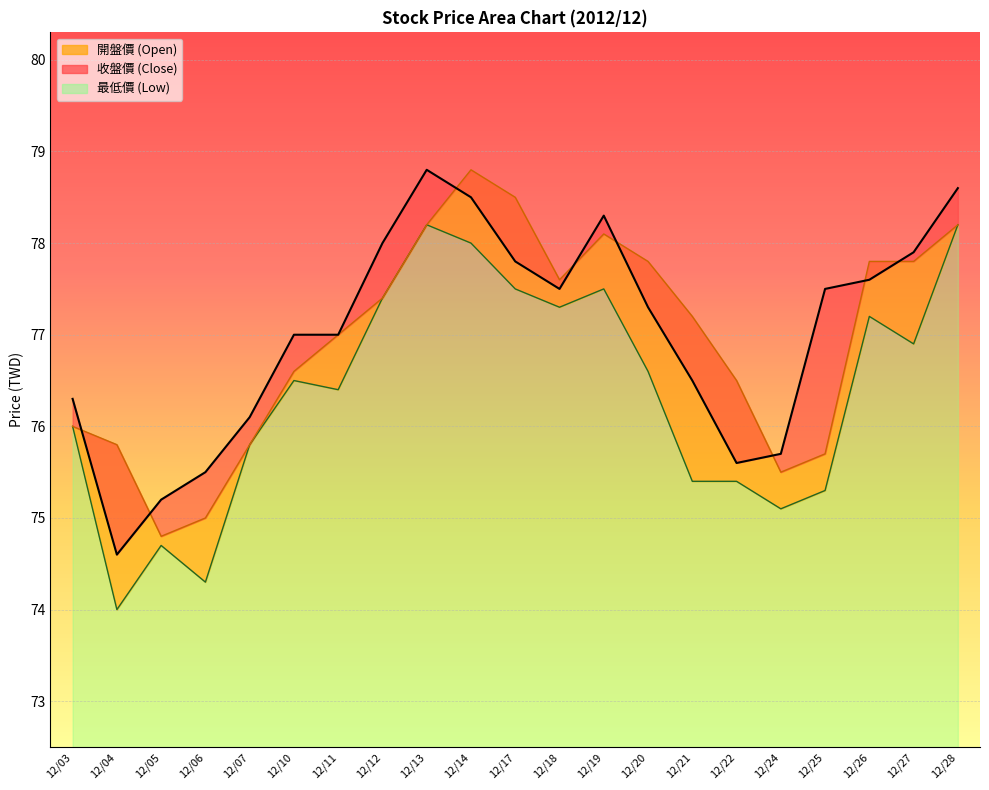

Which series ends up on top after the final intersection of 開盤價 and 收盤價?

收盤價